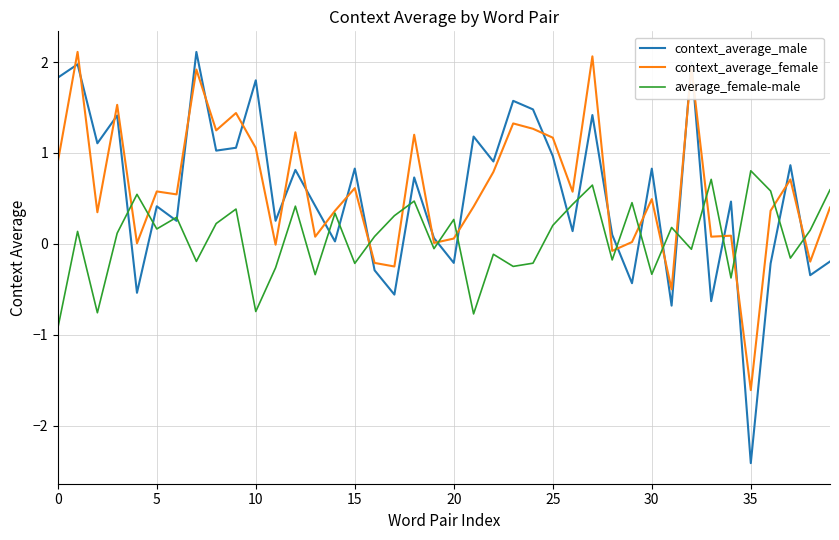

Which series has the widest spread of values?

context_average_male